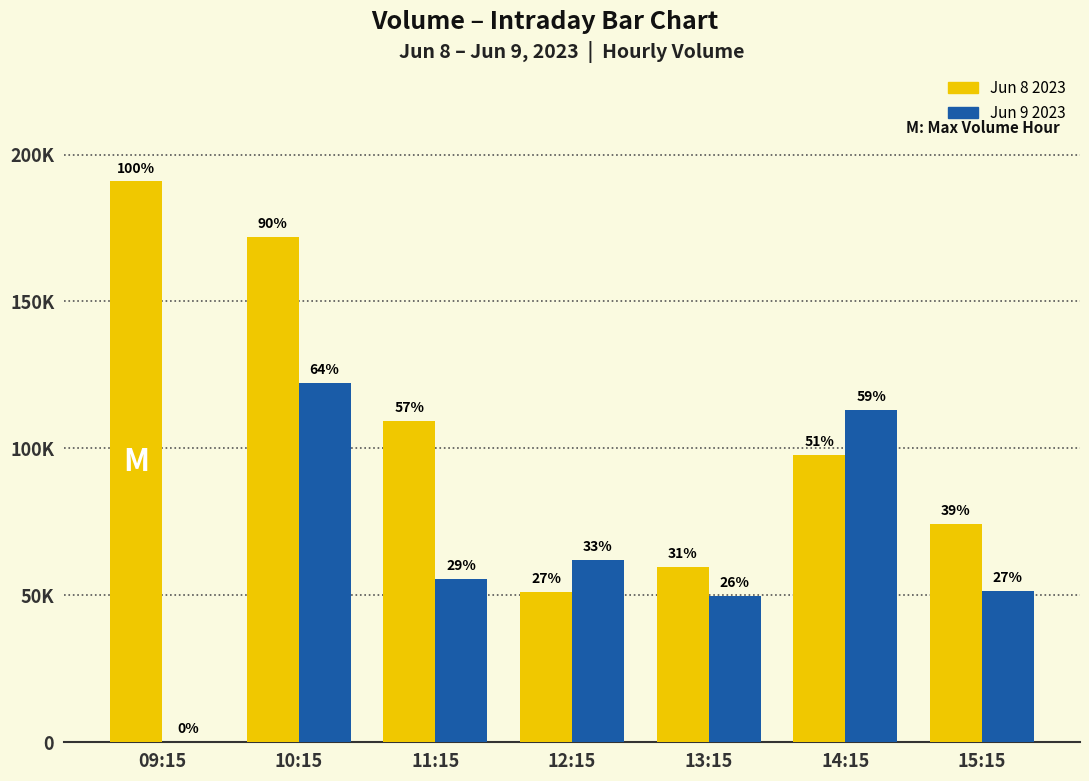

What is the value of the Jun 8 2023 bar at the 7th from the left?

74380